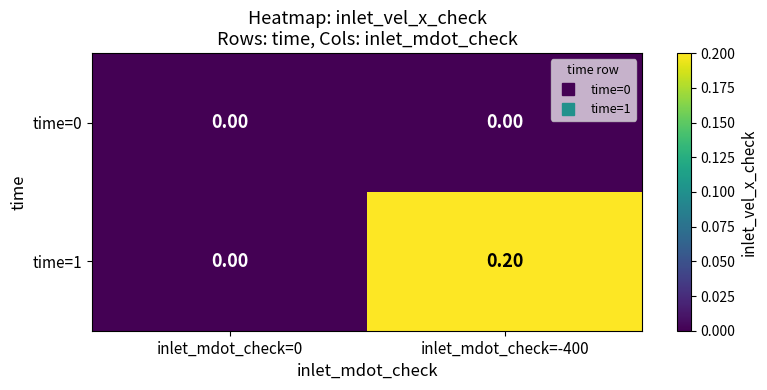

List the series in order of their peak value, highest first.

time=1, time=0